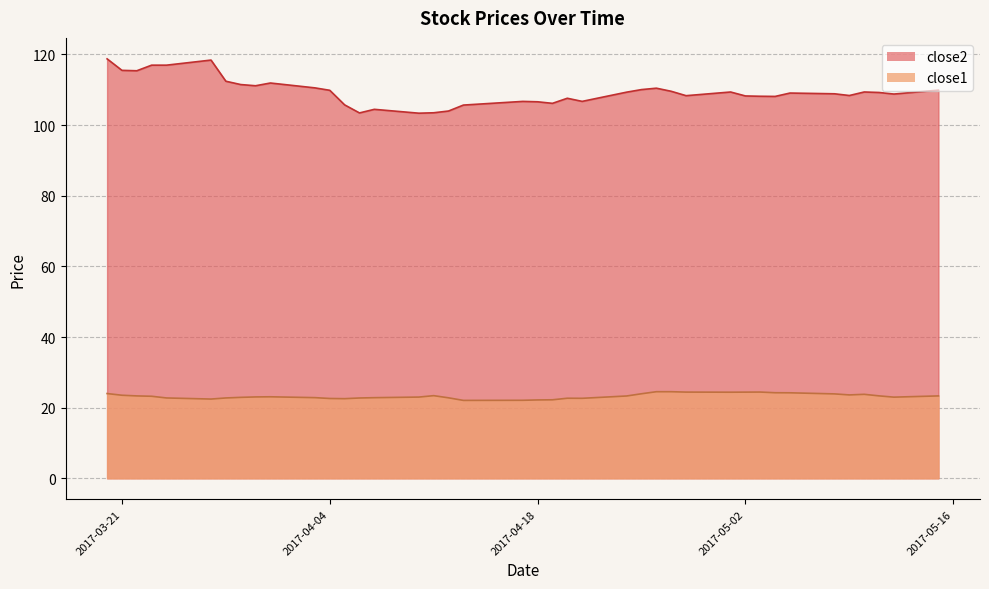

What is the total value across all series at 2017-04-17?

128.8